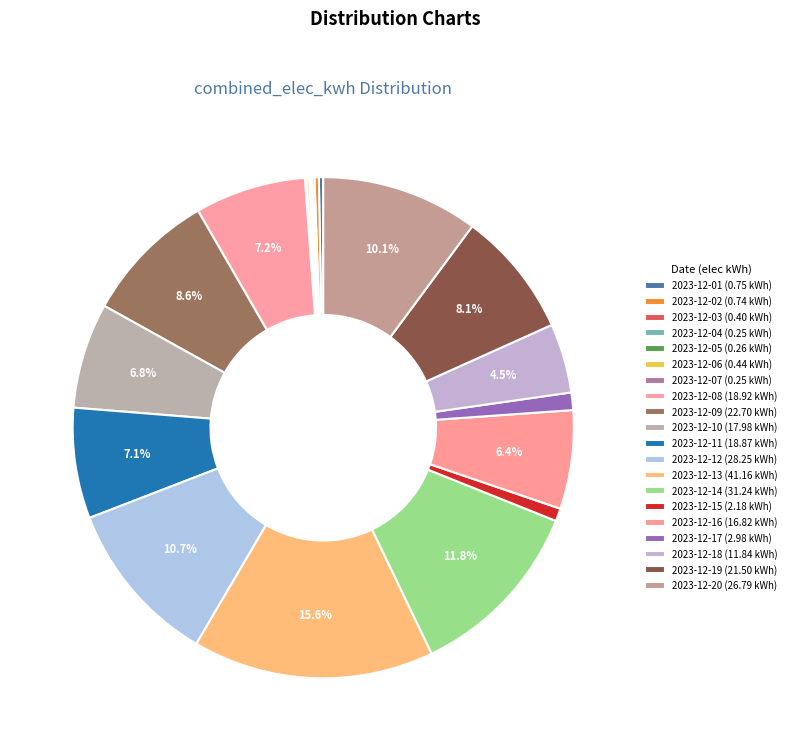

What portion of the pie excludes 2023-12-05?

99.9%